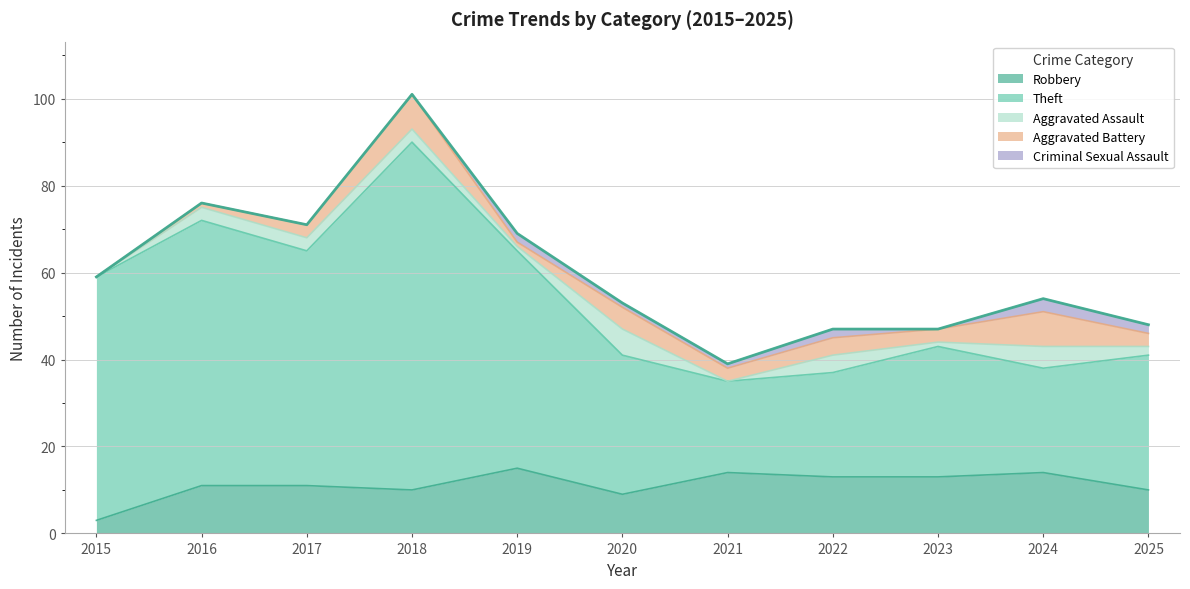

Reading left to right, extract all data points from this chart.

Robbery: 2015=3	2016=11	2017=11	2018=10	2019=15	2020=9	2021=14	2022=13	2023=13	2024=14	2025=10
Theft: 2015=56	2016=61	2017=54	2018=80	2019=50	2020=32	2021=21	2022=24	2023=30	2024=24	2025=31
Aggravated Assault: 2015=0	2016=3	2017=3	2018=3	2019=1	2020=6	2021=0	2022=4	2023=1	2024=5	2025=2
Aggravated Battery: 2015=0	2016=1	2017=3	2018=8	2019=1	2020=5	2021=3	2022=4	2023=3	2024=8	2025=3
Criminal Sexual Assault: 2015=0	2016=0	2017=0	2018=0	2019=2	2020=1	2021=1	2022=2	2023=0	2024=3	2025=2